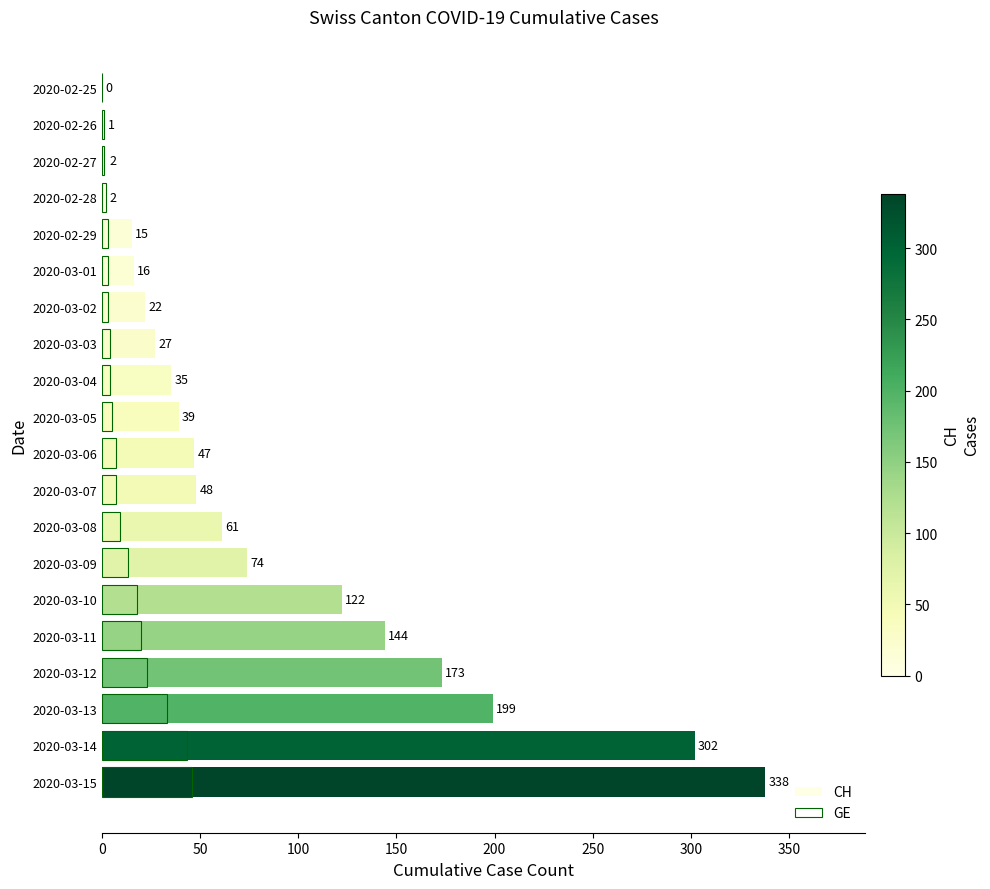

What is the average value of the CH series?

83